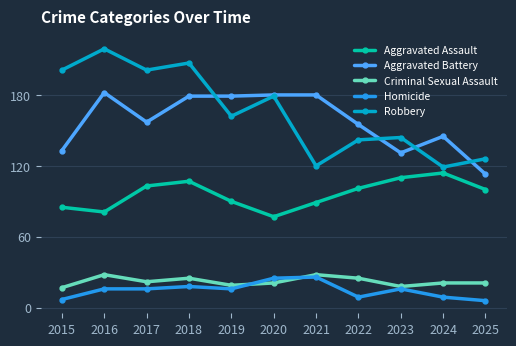

The value of Aggravated Battery at 2019 is 179. True or false?

True